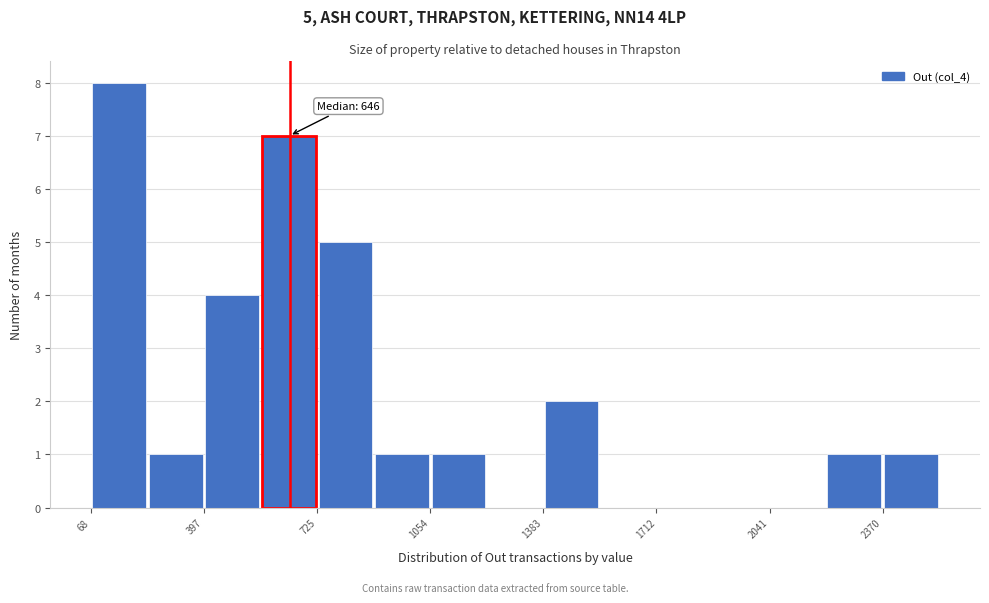

Around what value on the x-axis is the tallest bar? Give the approximate position of its centre, as read against the axis.

150